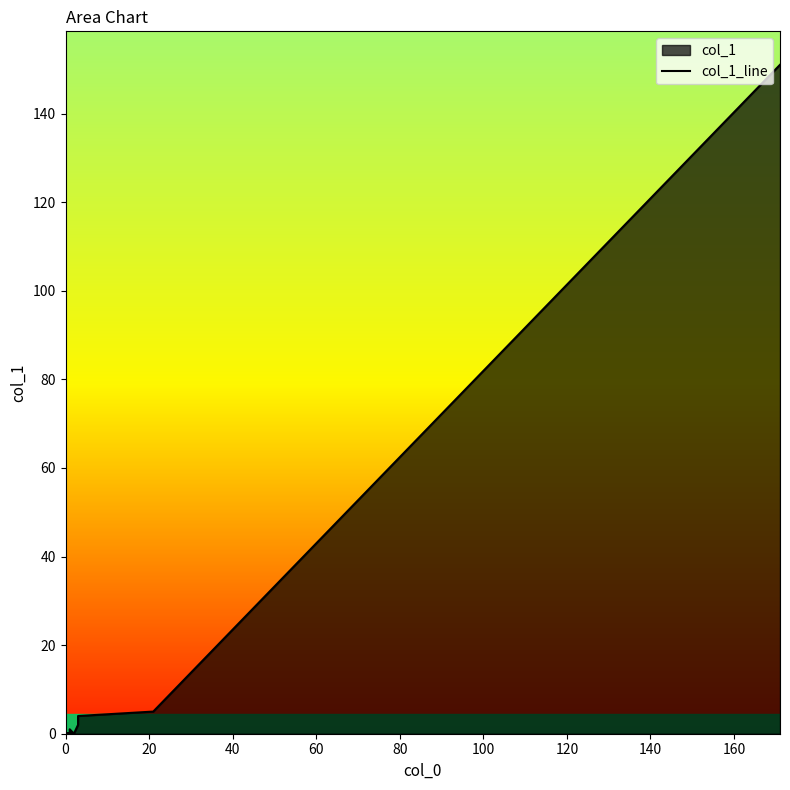

How many points are higher than both their immediate neighbors (excluding endpoints)?

1